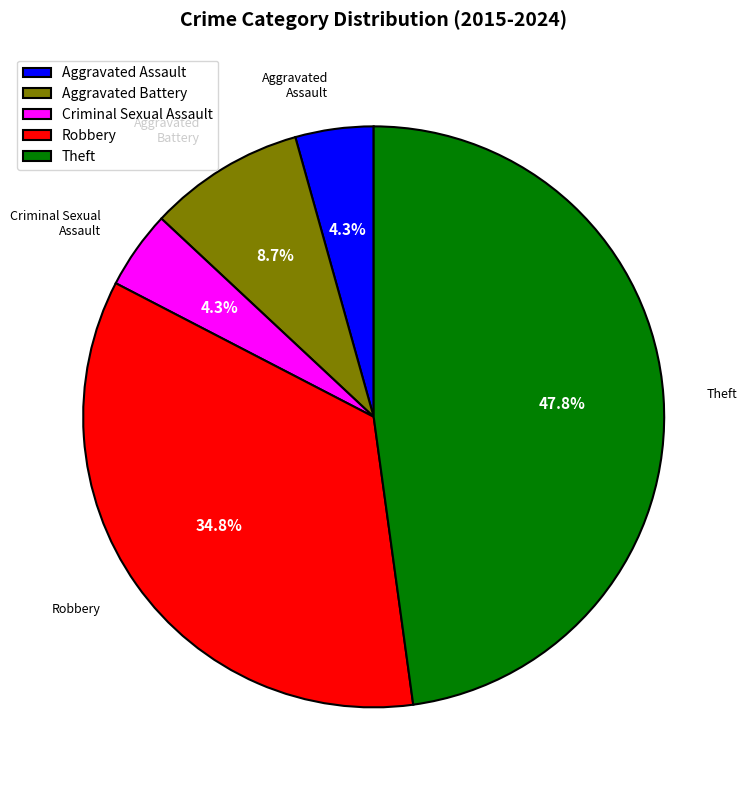

Combined, what portion of the pie is Theft and Aggravated Assault?

52.2%